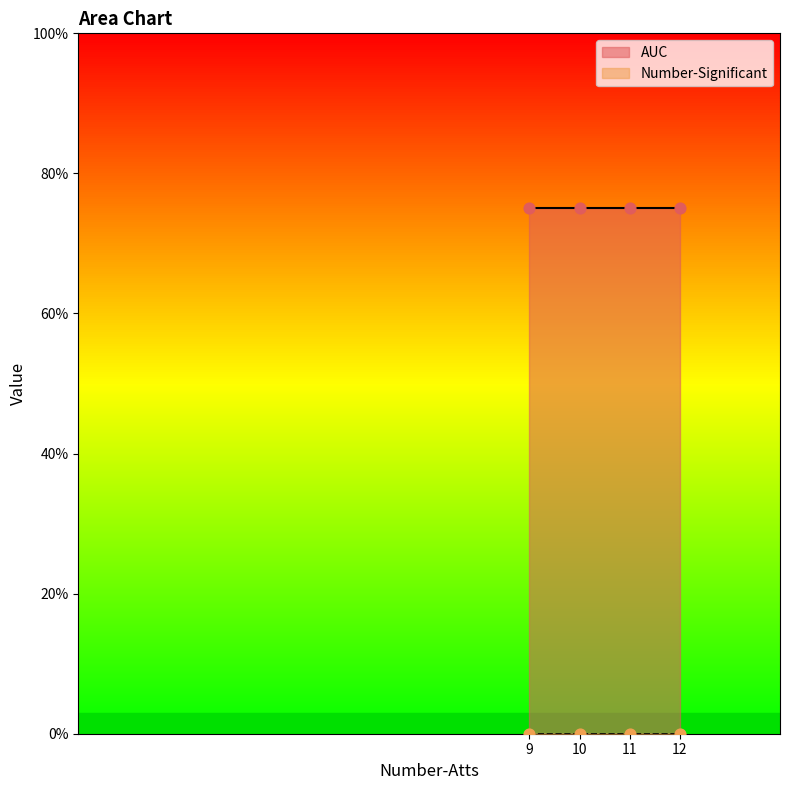

At which category is the sum across all series the highest?

9